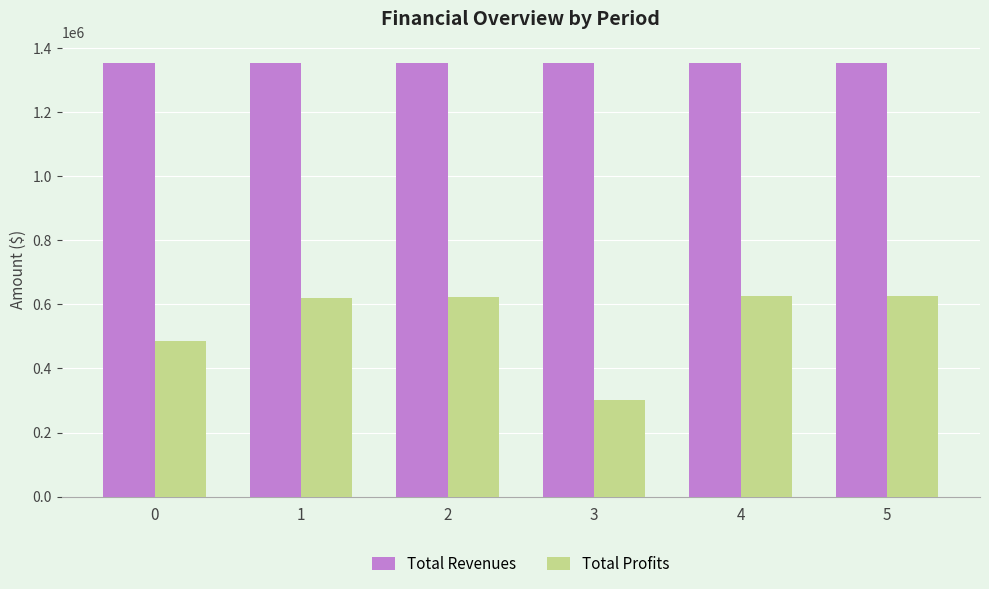

How many groups of bars are there?

6